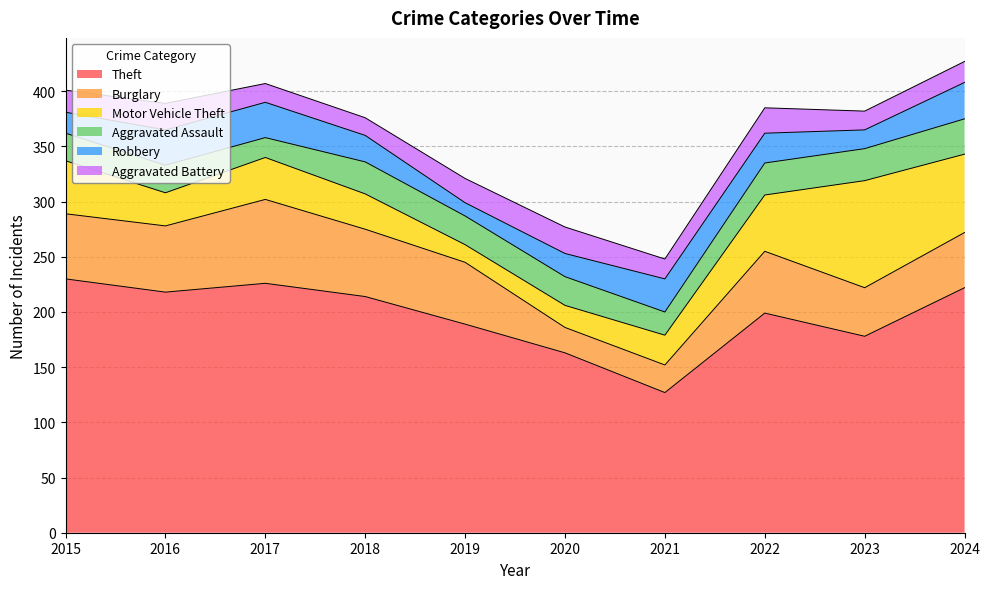

What is the difference between the second highest and second lowest values in the Theft series?

63